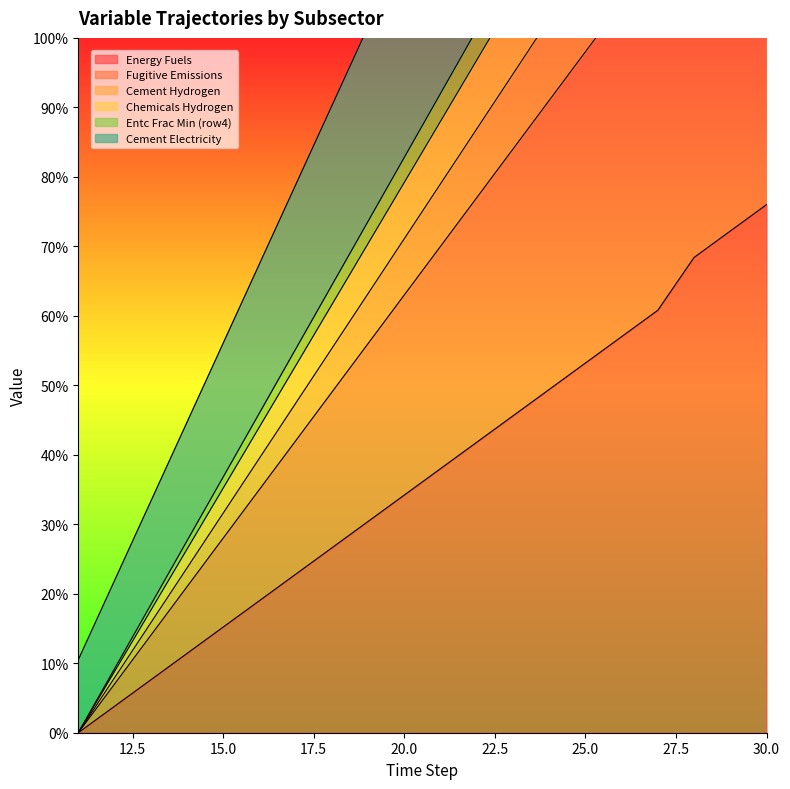

Which has a higher value, 13 or 15?

15